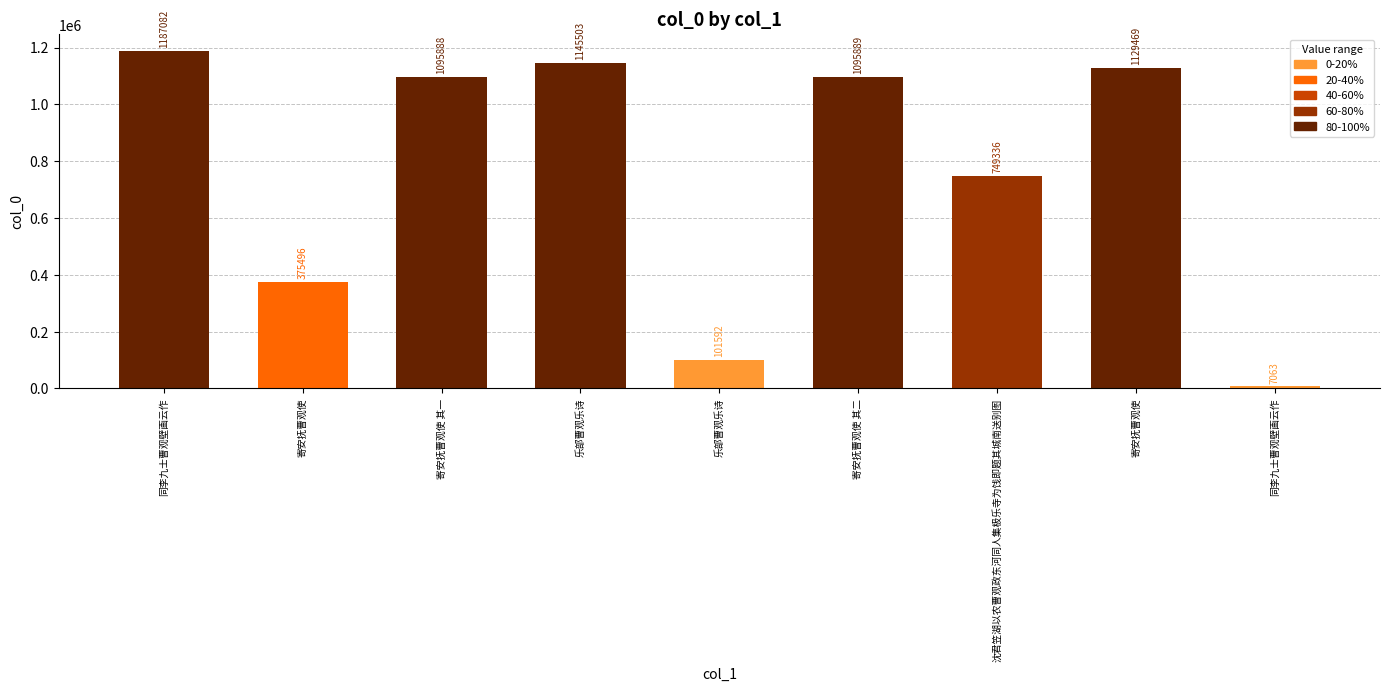

How many bars are there in total?

9